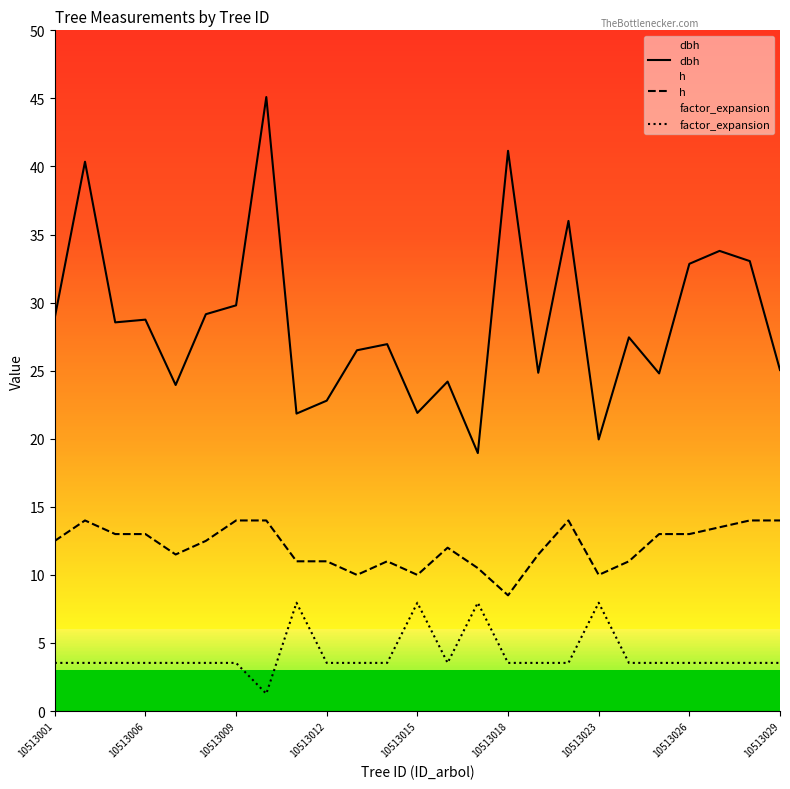

List the series in order of their peak value, lowest first.

factor_expansion, h, dbh